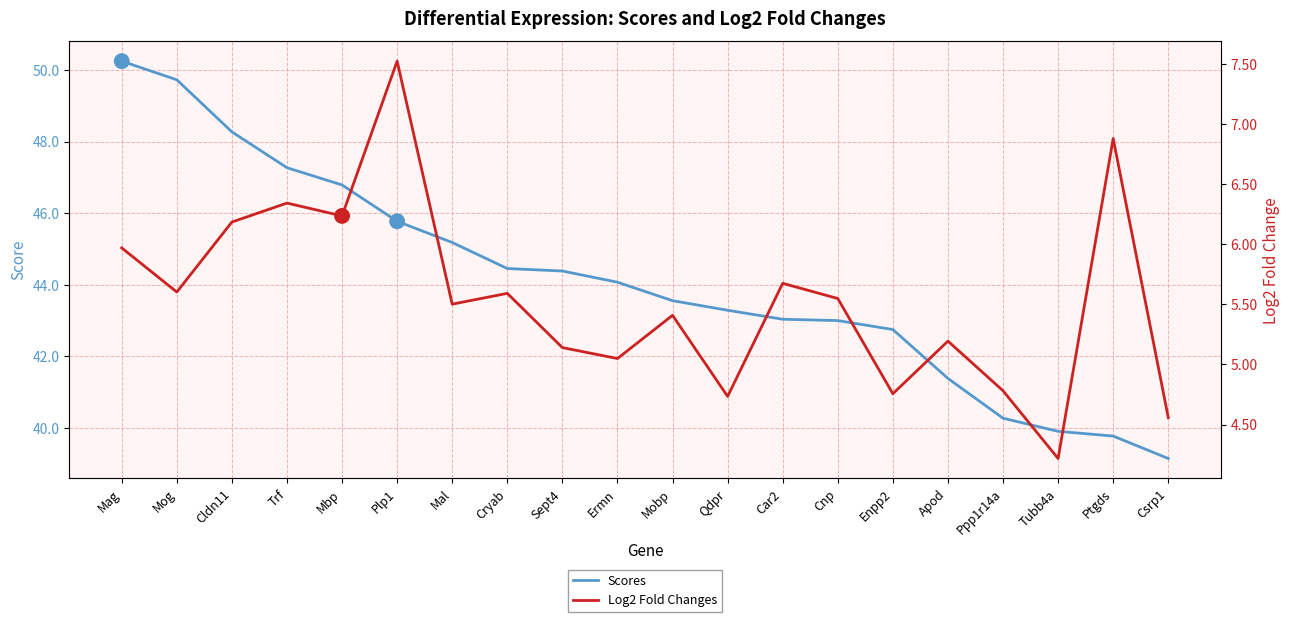

At how many categories does at least one series exceed 25?

20